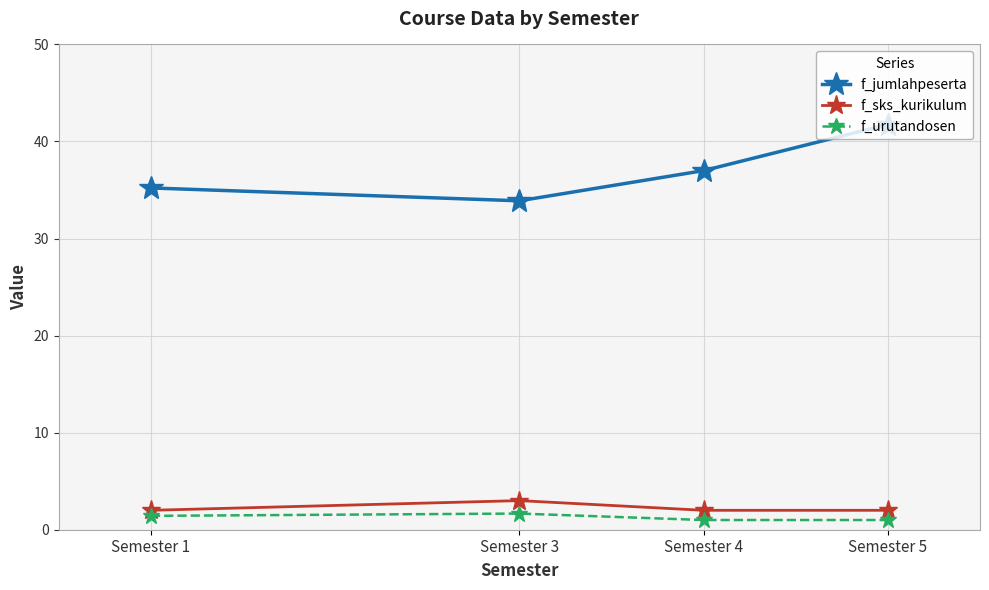

What is the average value of the f_urutandosen series?

1.3